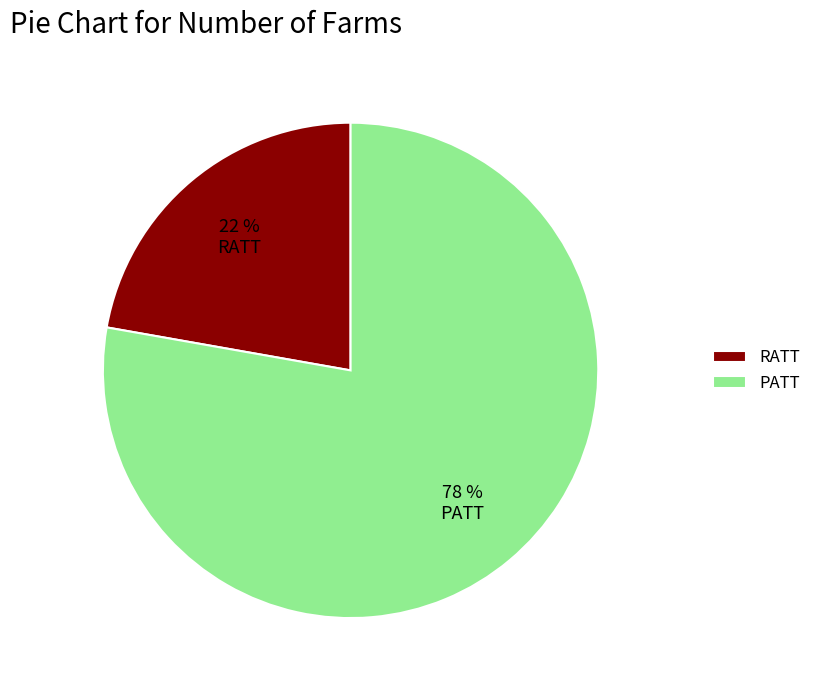

Which category has the biggest portion of the pie?

PATT